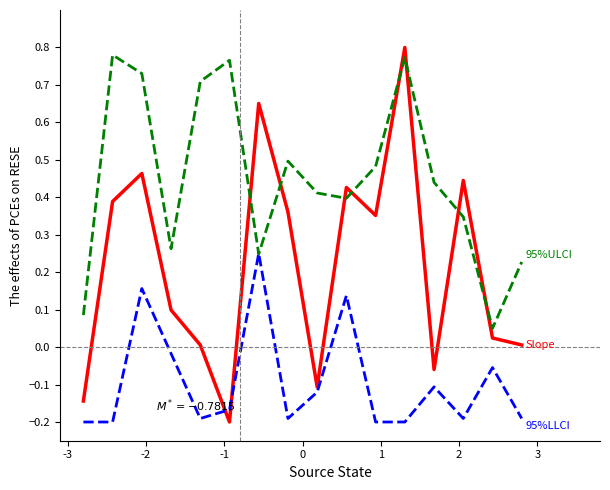

Does the chart have visible grid lines?

No